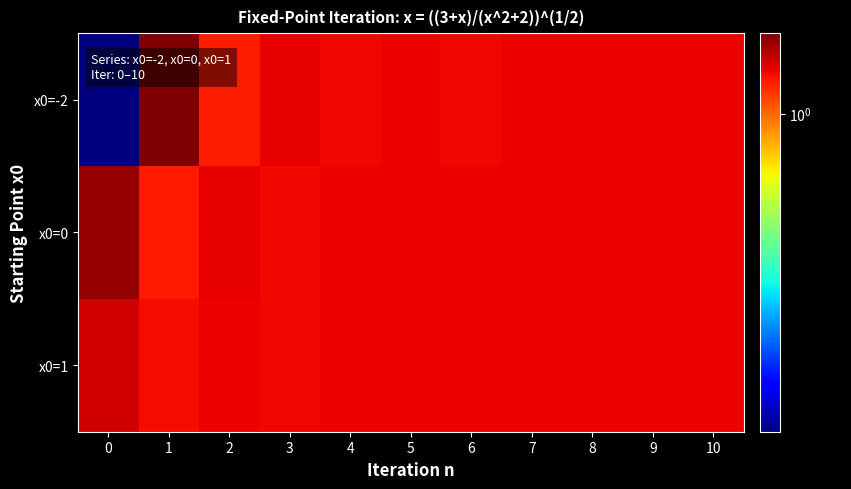

Reading left to right, extract all data points from this chart.

x0=-2: 0=0.4	1=1.3	2=1.1	3=1.1	4=1.1	5=1.1	6=1.1	7=1.1	8=1.1	9=1.1	10=1.1
x0=0: 0=1.2	1=1.1	2=1.1	3=1.1	4=1.1	5=1.1	6=1.1	7=1.1	8=1.1	9=1.1	10=1.1
x0=1: 0=1.2	1=1.1	2=1.1	3=1.1	4=1.1	5=1.1	6=1.1	7=1.1	8=1.1	9=1.1	10=1.1